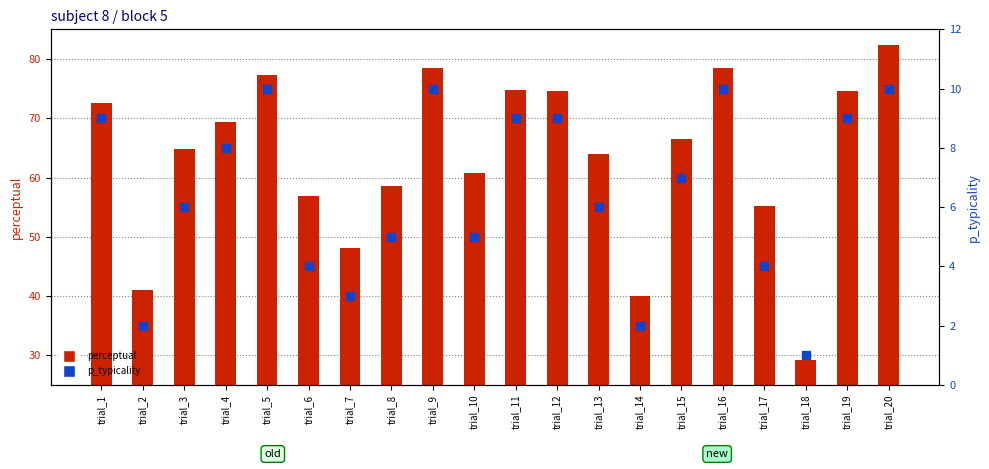

At how many categories does at least one series exceed 10?

20